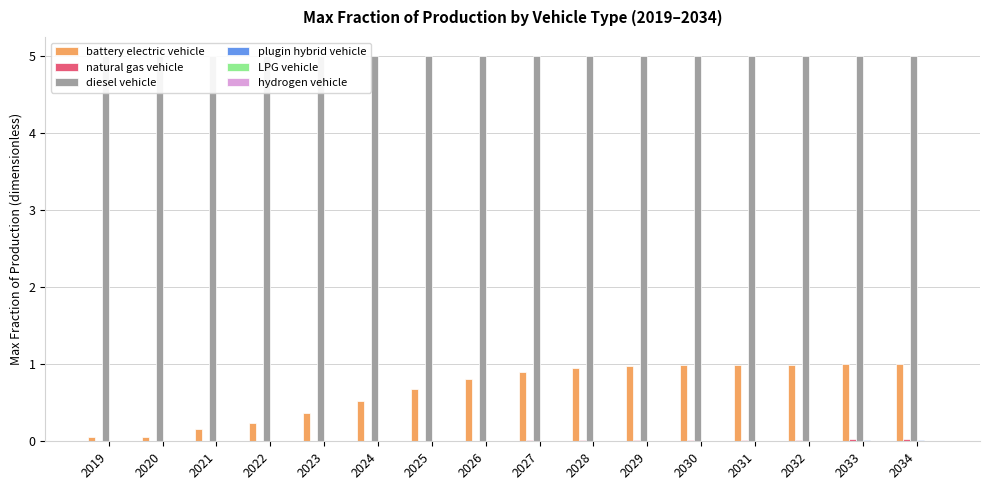

List the labels in order of battery electric vehicle value, largest first.

2034, 2033, 2032, 2031, 2030, 2029, 2028, 2027, 2026, 2025, 2024, 2023, 2022, 2021, 2019, 2020